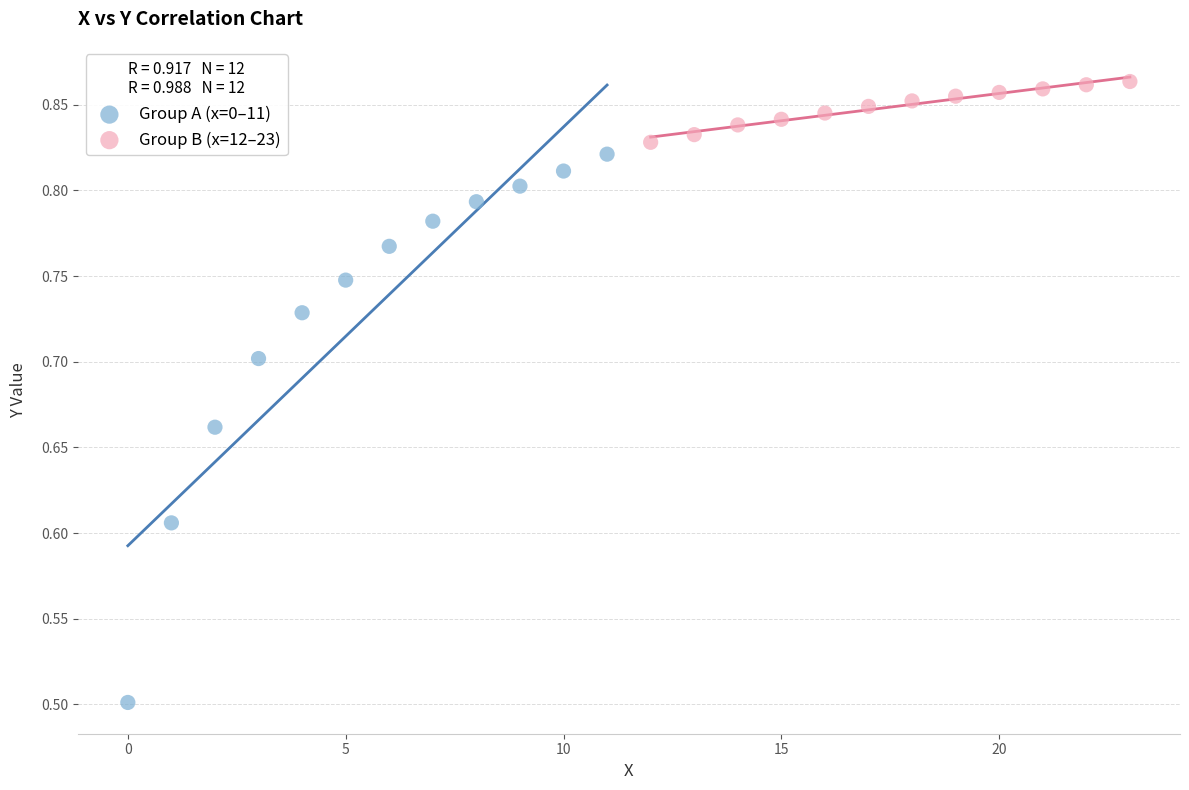

Which series reaches the minimum Y coordinate?

Group A (x=0–11)